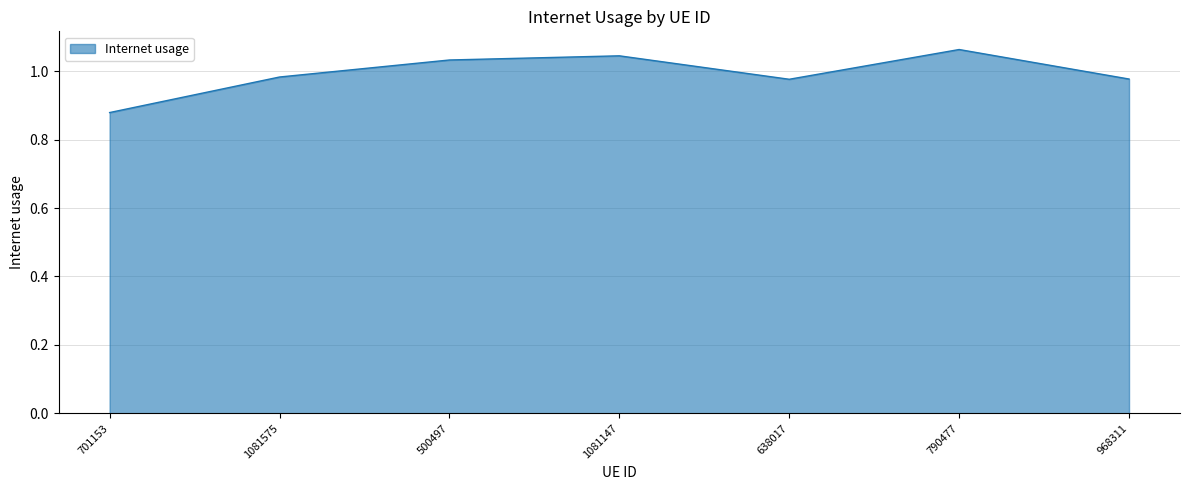

What position from the left is 968311?

7